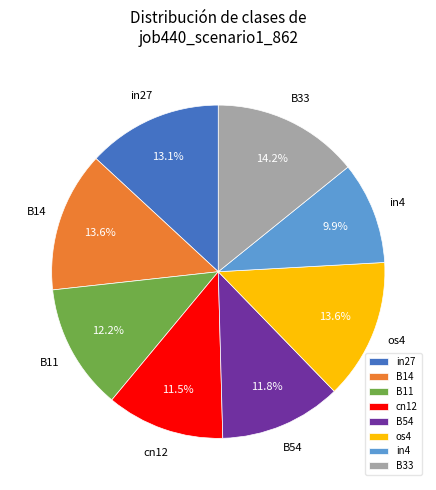

Which slice is the smallest?

in4